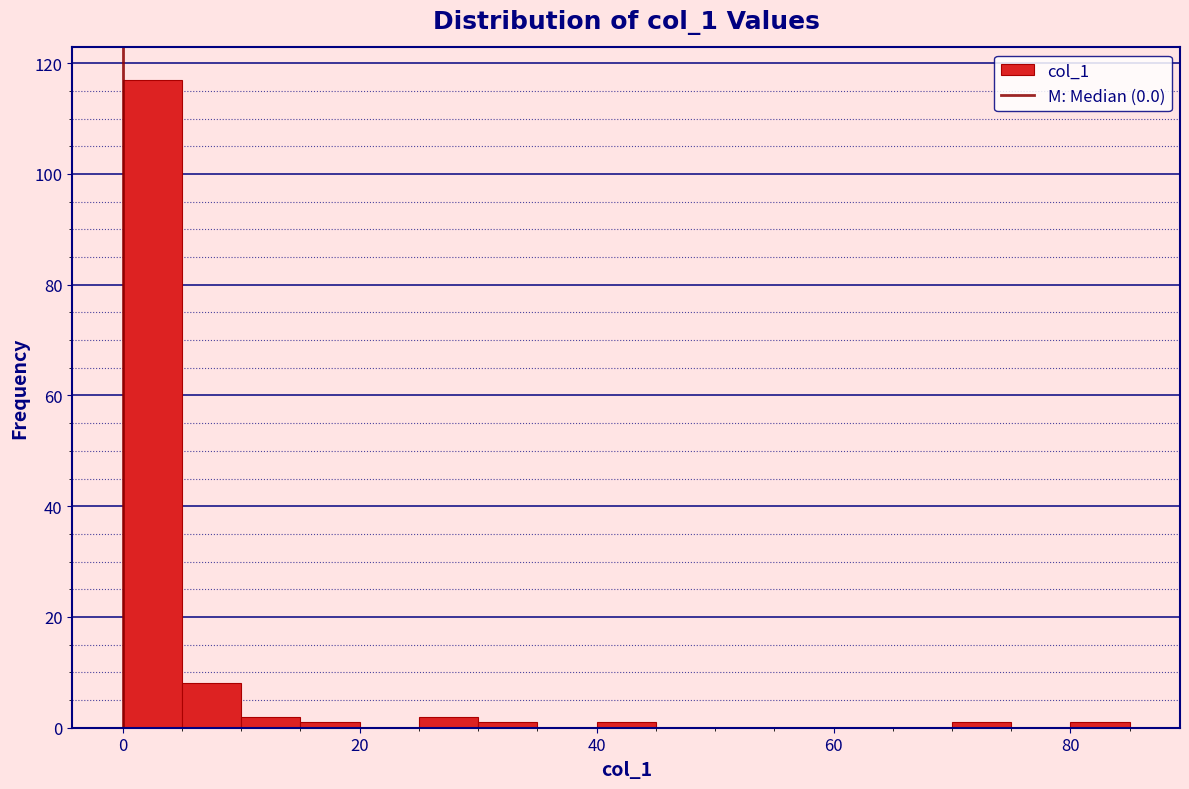

Around what value on the x-axis is the tallest bar? Give the approximate position of its centre, as read against the axis.

2